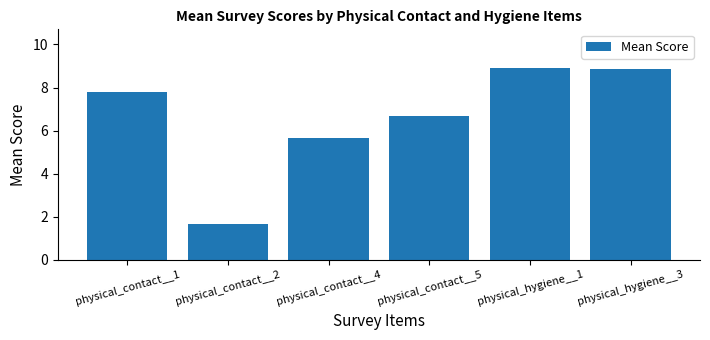

At which label does the data first exceed 7?

physical_contact__1